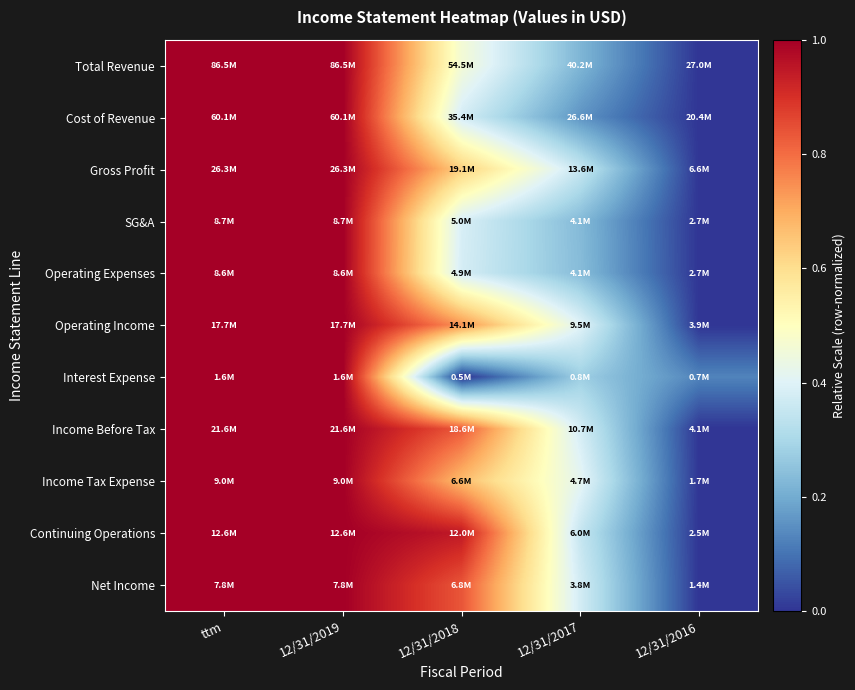

How many distinct data groups are displayed?

11